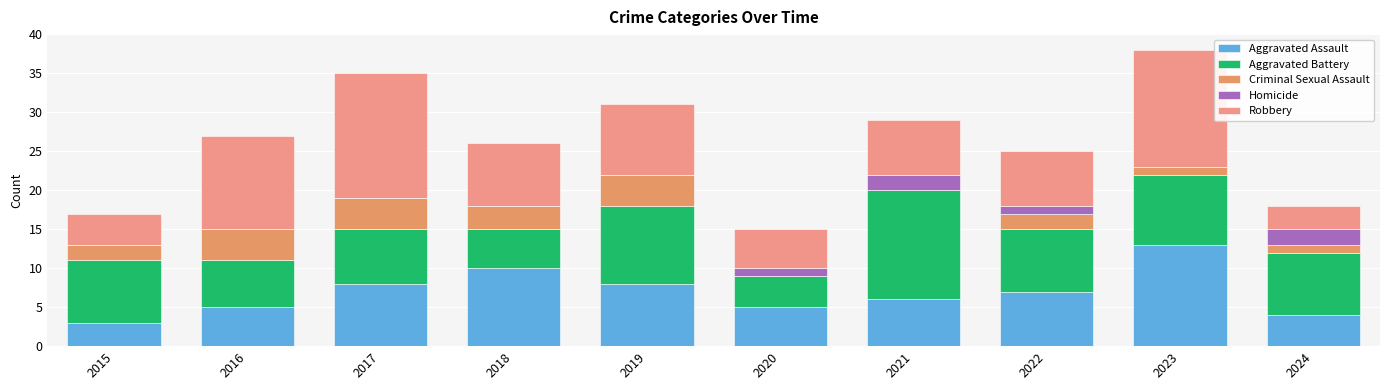

How many categories are shown in the chart?

10